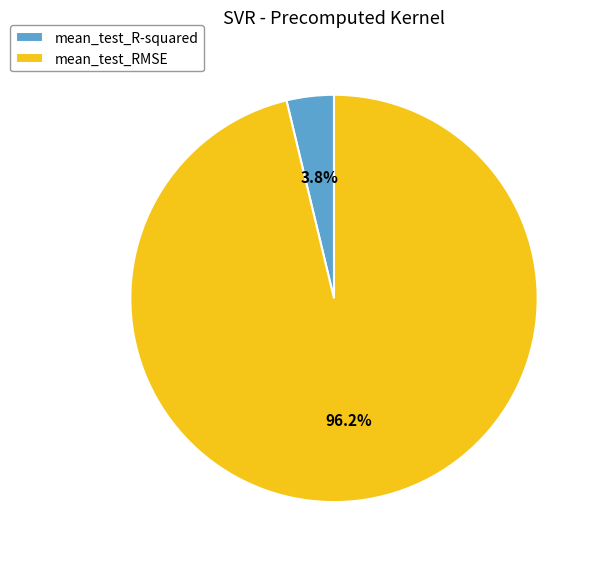

What is the largest slice in the pie chart?

mean_test_RMSE